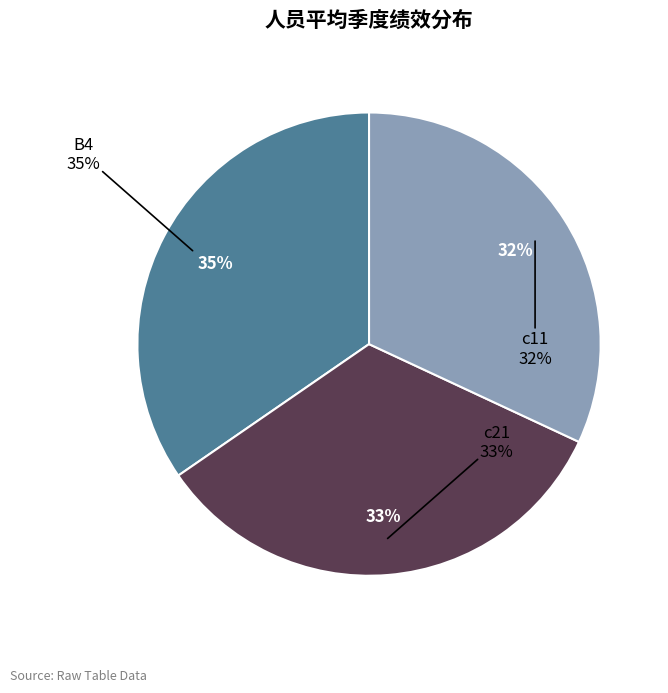

Rank the categories by value from lowest to highest.

c11, c21, B4